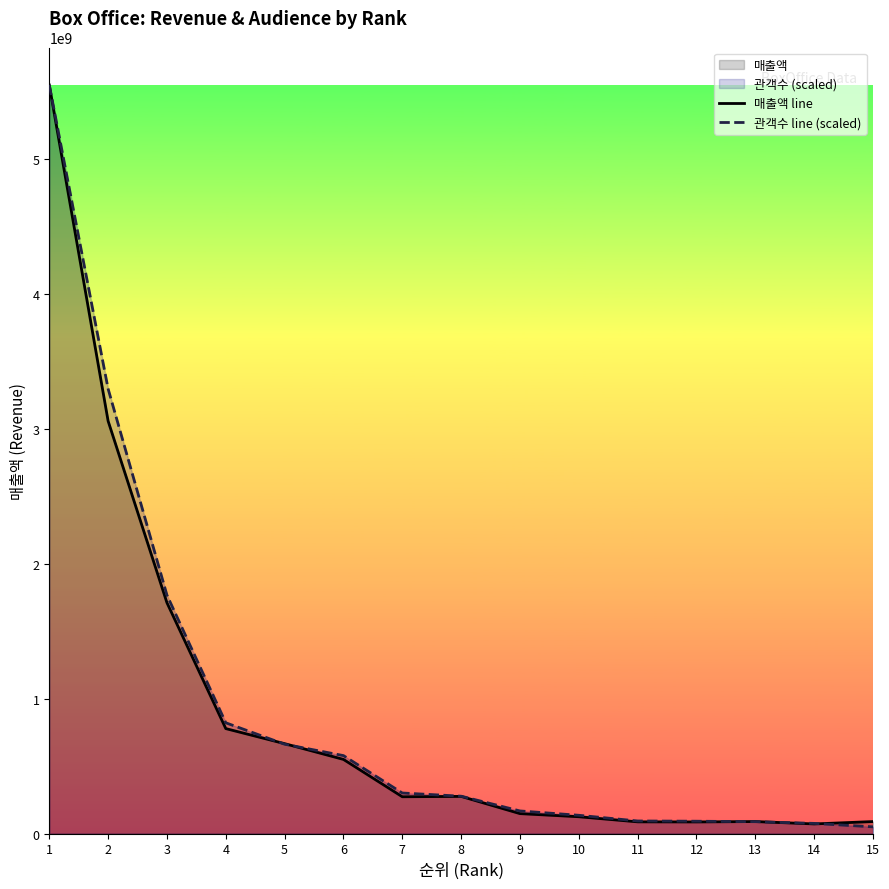

The 관객수 line (scaled) series shows 88056334.5 at 13. True or false?

True